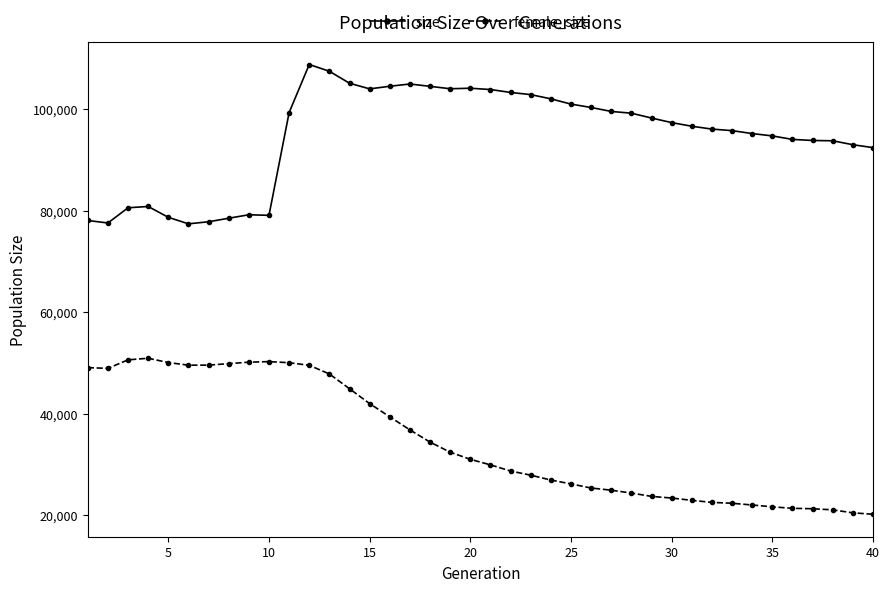

True or false: female_size has more than 1 interior local peaks.

True